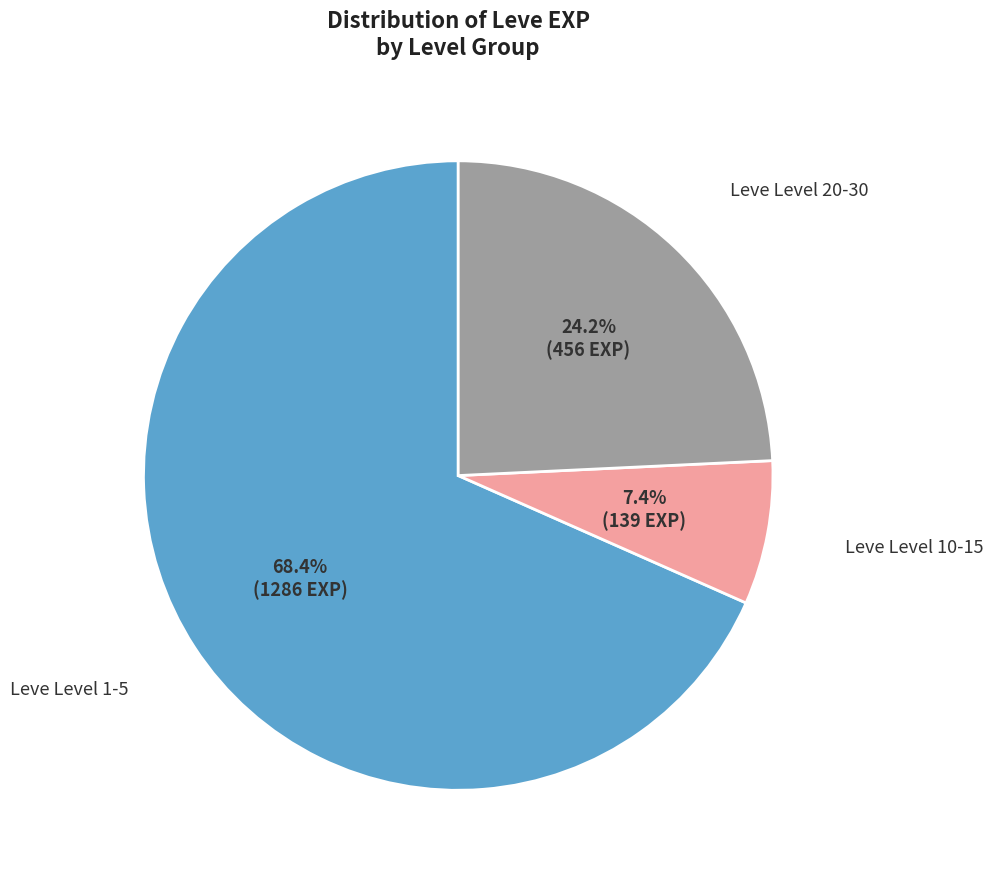

Is there any slice that represents more than half of the pie?

Yes